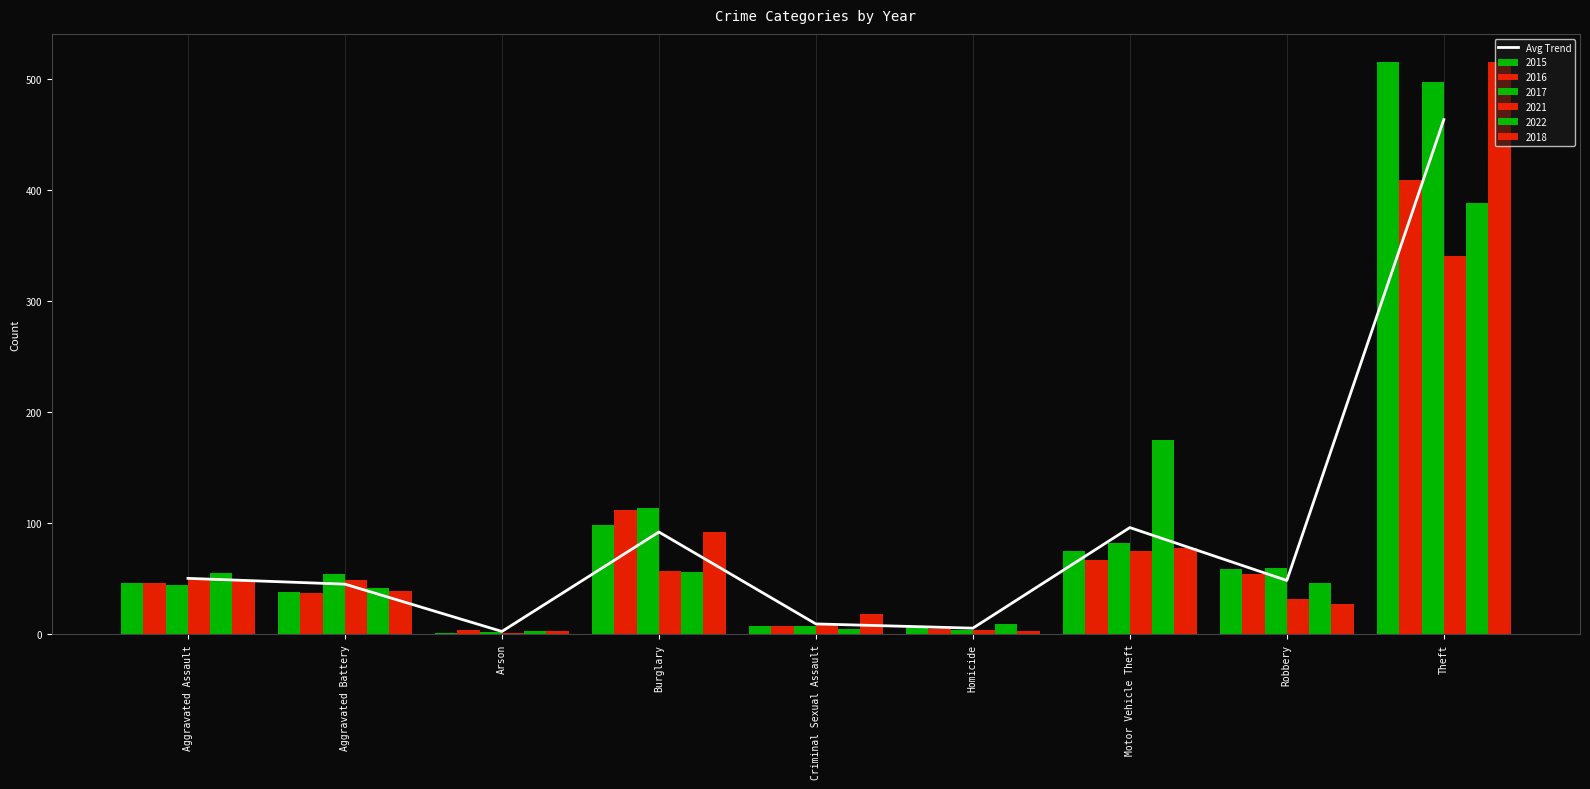

Reading left to right, transcribe all the data shown in this chart.

Aggravated Assault=50.3	Aggravated Battery=45.0	Arson=2.4	Burglary=92.0	Criminal Sexual Assault=9.2	Homicide=5.4	Motor Vehicle Theft=96.0	Robbery=48.4	Theft=463.5